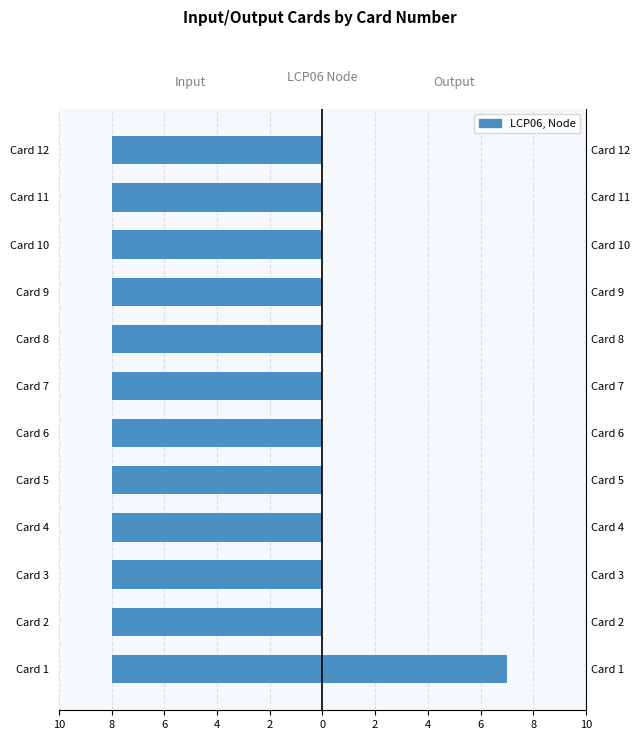

How many data points does each series have?

12